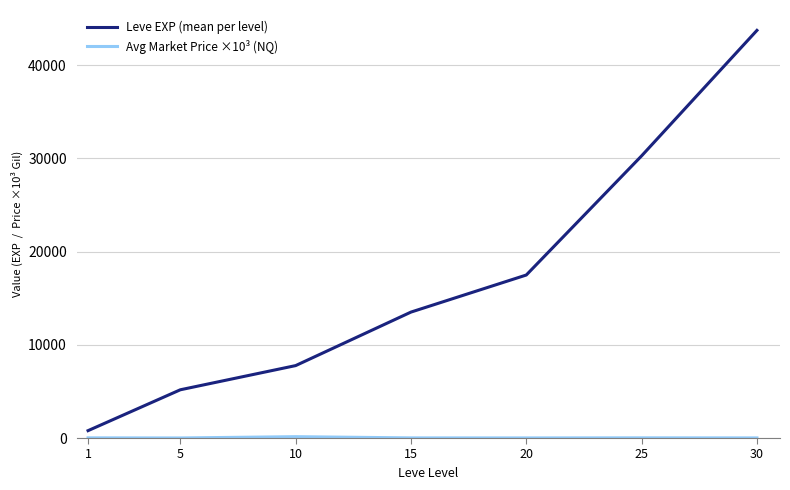

List the labels in order of Leve EXP (mean per level) value, smallest first.

1, 5, 10, 15, 20, 25, 30